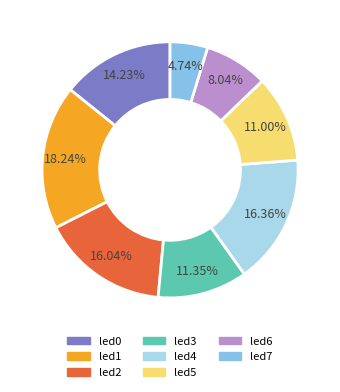

How many segments does this pie chart have?

8